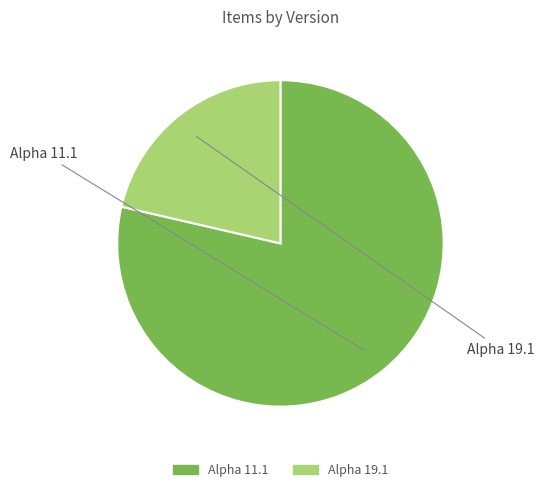

Does Alpha 19.1 account for over 50% of the chart?

No